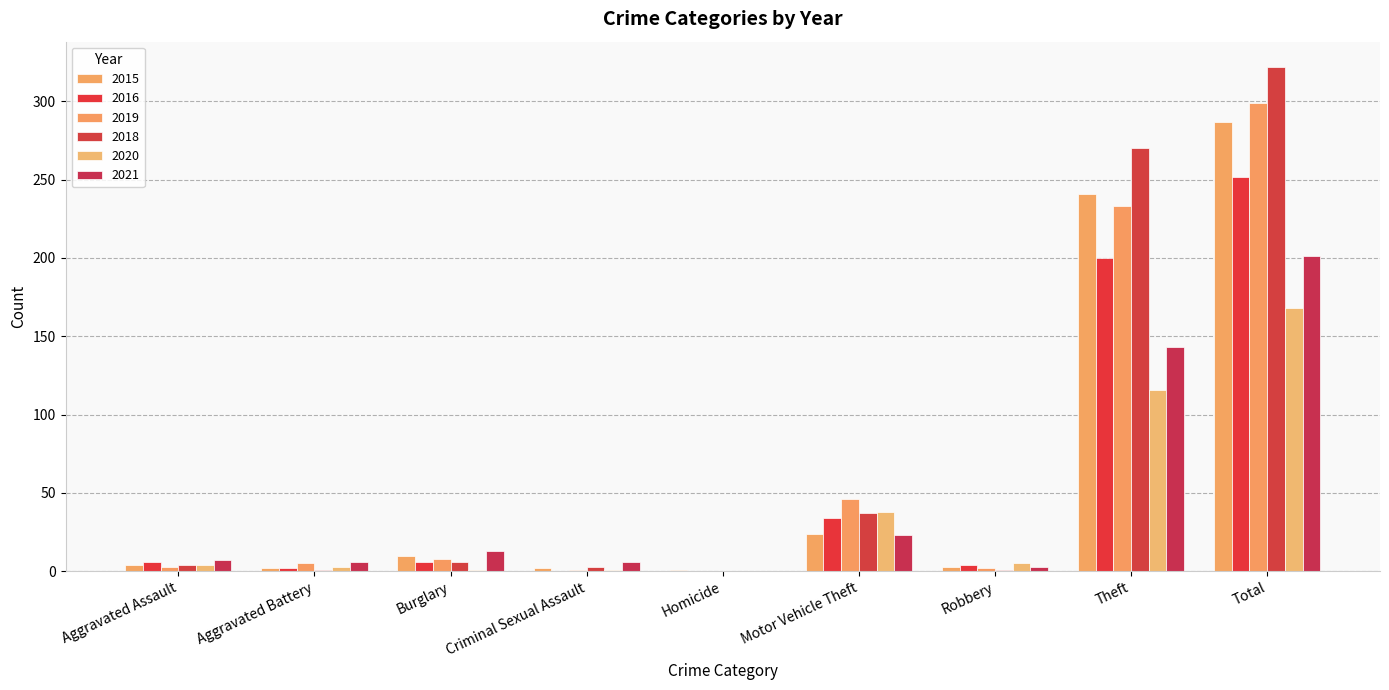

Is the value of 2015 at Aggravated Assault greater than the value of 2019 at Total?

No